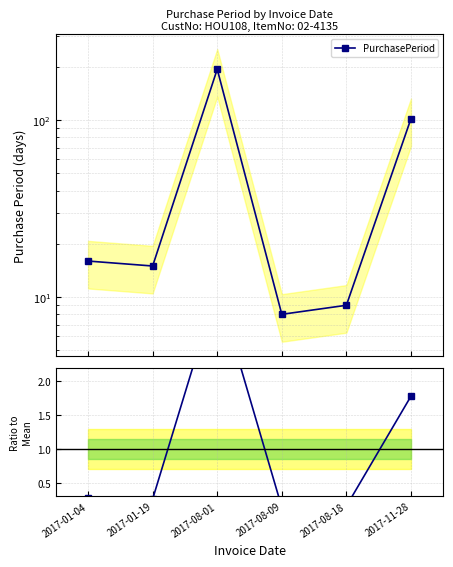

True or false: Ratio to Mean and PurchasePeriod cross at least once.

False